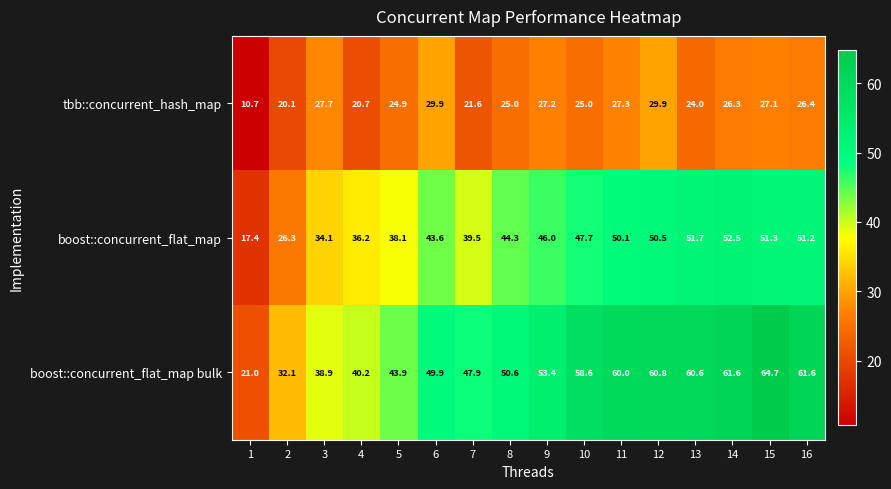

What is the greatest value displayed?

64.7